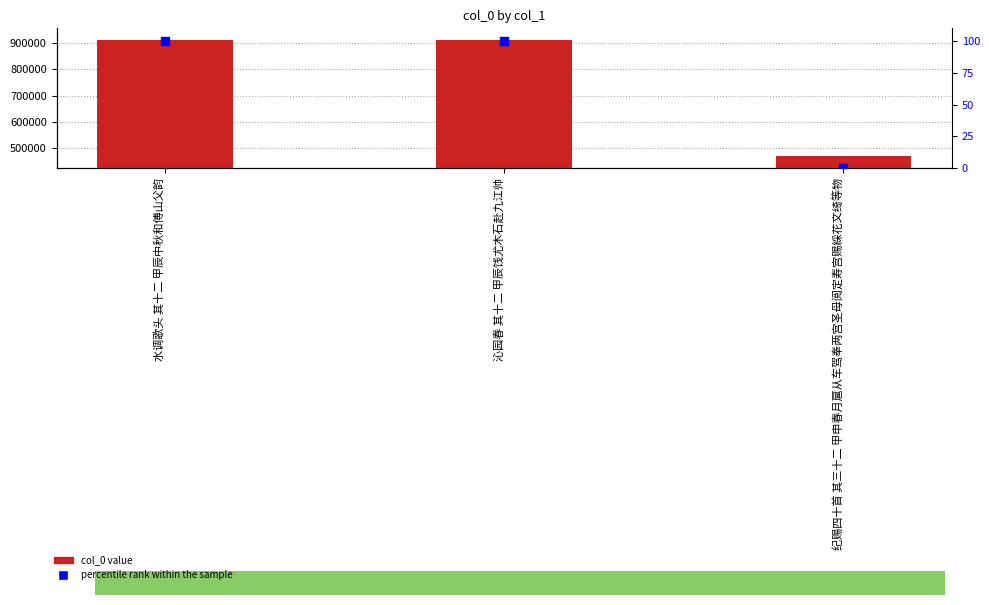

At how many categories does at least one series exceed 109682?

3